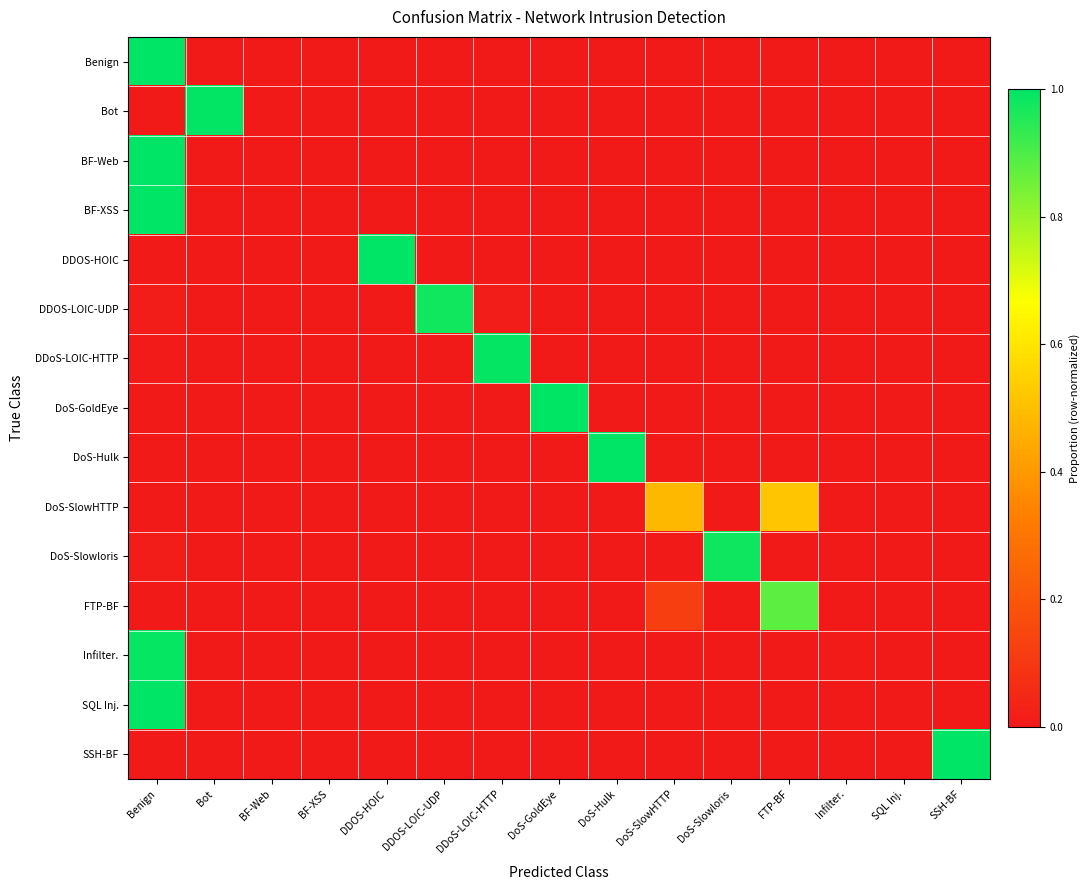

At which category does the chart reach its peak across all series?

Benign